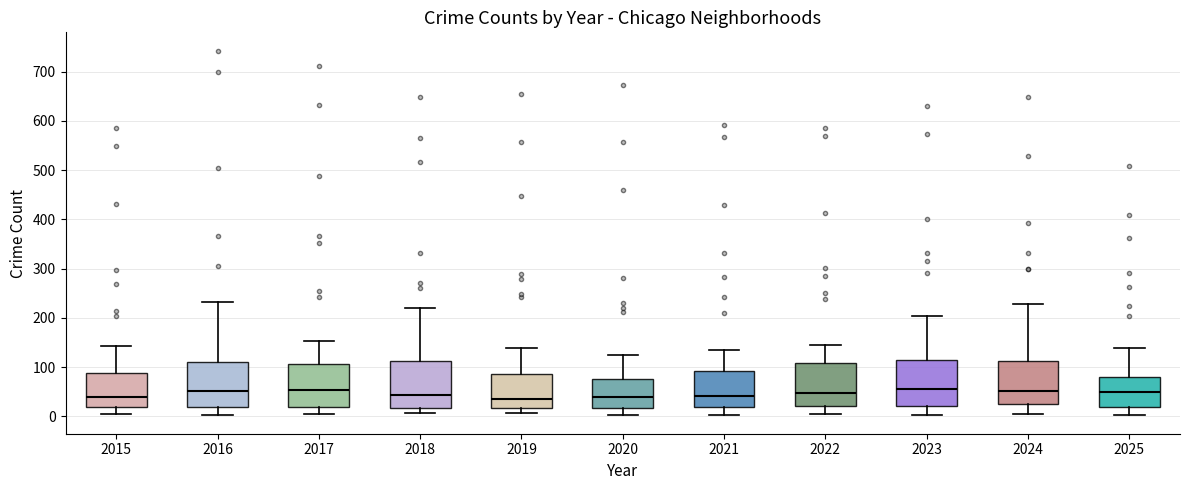

Reading left to right, read every box against the y-axis: the position of its median line, the range the box covers, and the ends of its whiskers. The values are not printed on the chart, so give them approximately, as read against the axis.

2015: median 40, box 20 to 90, whiskers 0 to 140
2016: median 50, box 20 to 110, whiskers 0 to 230
2017: median 50, box 20 to 110, whiskers 0 to 150
2018: median 40, box 20 to 110, whiskers 10 to 220
2019: median 40, box 20 to 90, whiskers 10 to 140
2020: median 40, box 20 to 80, whiskers 0 to 120
2021: median 40, box 20 to 90, whiskers 0 to 130
2022: median 50, box 20 to 110, whiskers 0 to 150
2023: median 60, box 20 to 110, whiskers 0 to 200
2024: median 50, box 30 to 110, whiskers 10 to 230
2025: median 50, box 20 to 80, whiskers 0 to 140